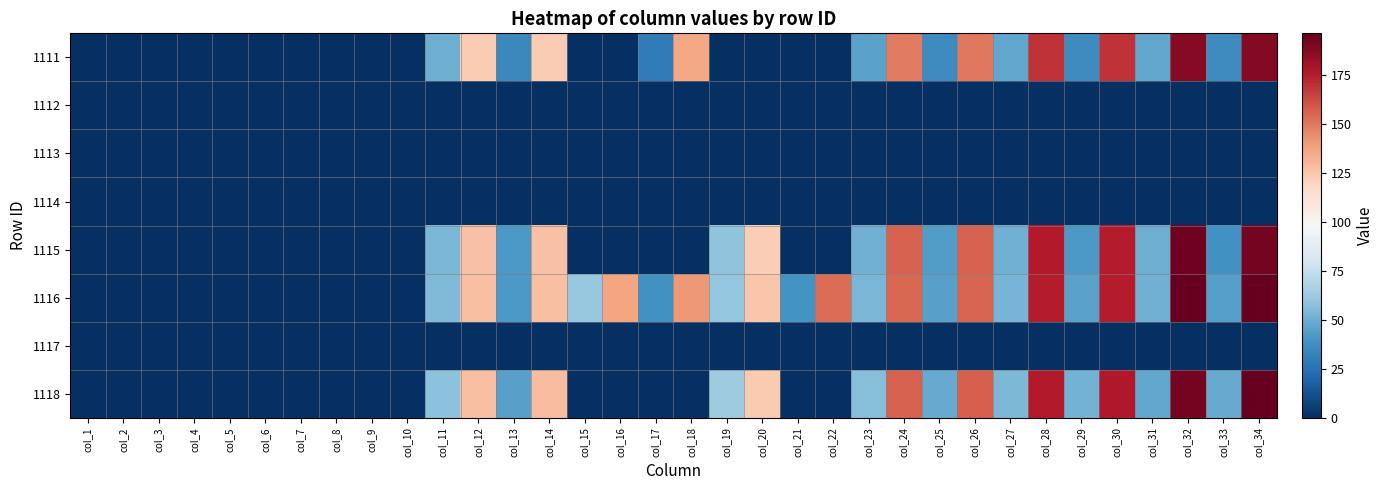

Which series has the widest spread of values?

1116